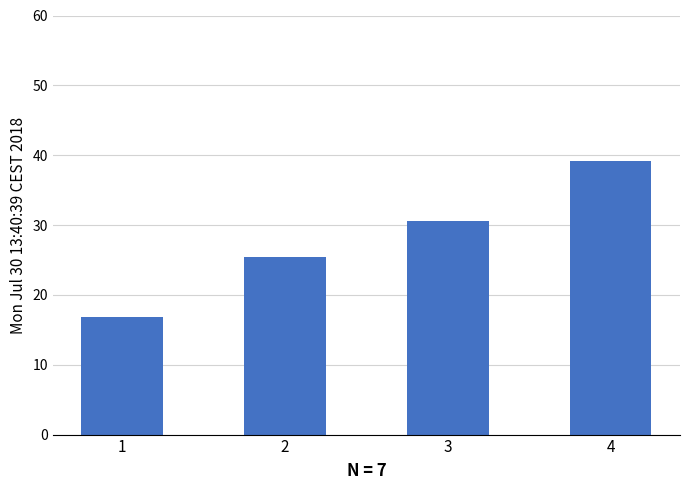

Is it true that the value at 3 is 52.8?

False